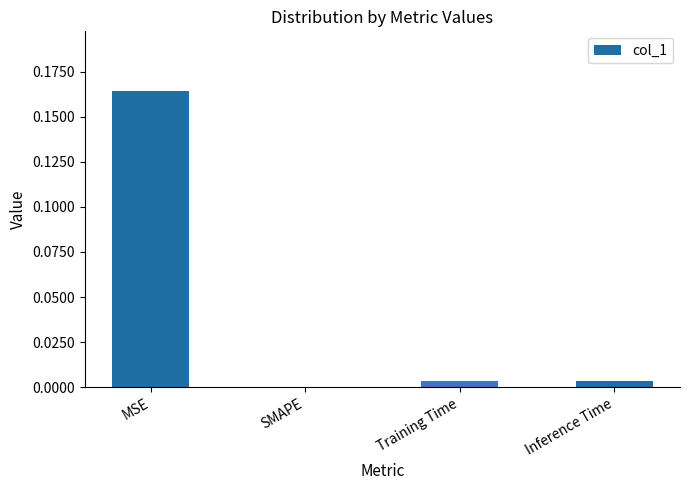

What is the change in value from MSE to Training Time?

-0.2